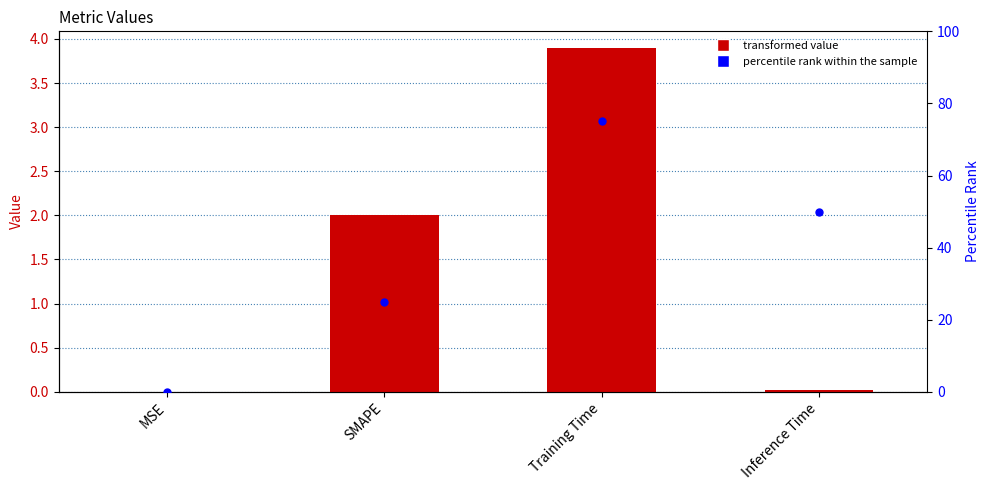

Is the value of col_1 at Inference Time greater than the value of percentile rank within the sample at SMAPE?

No